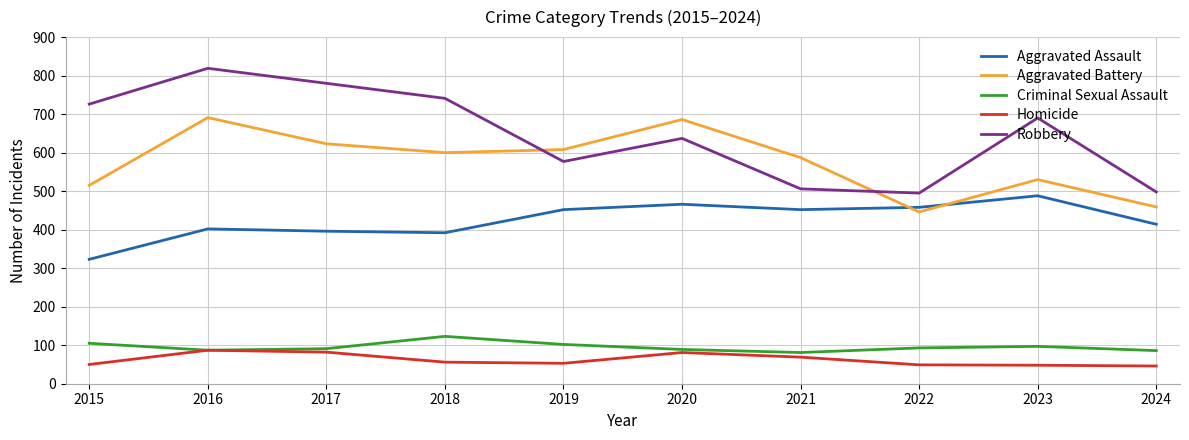

The value of Robbery at 2020 is 877. True or false?

False